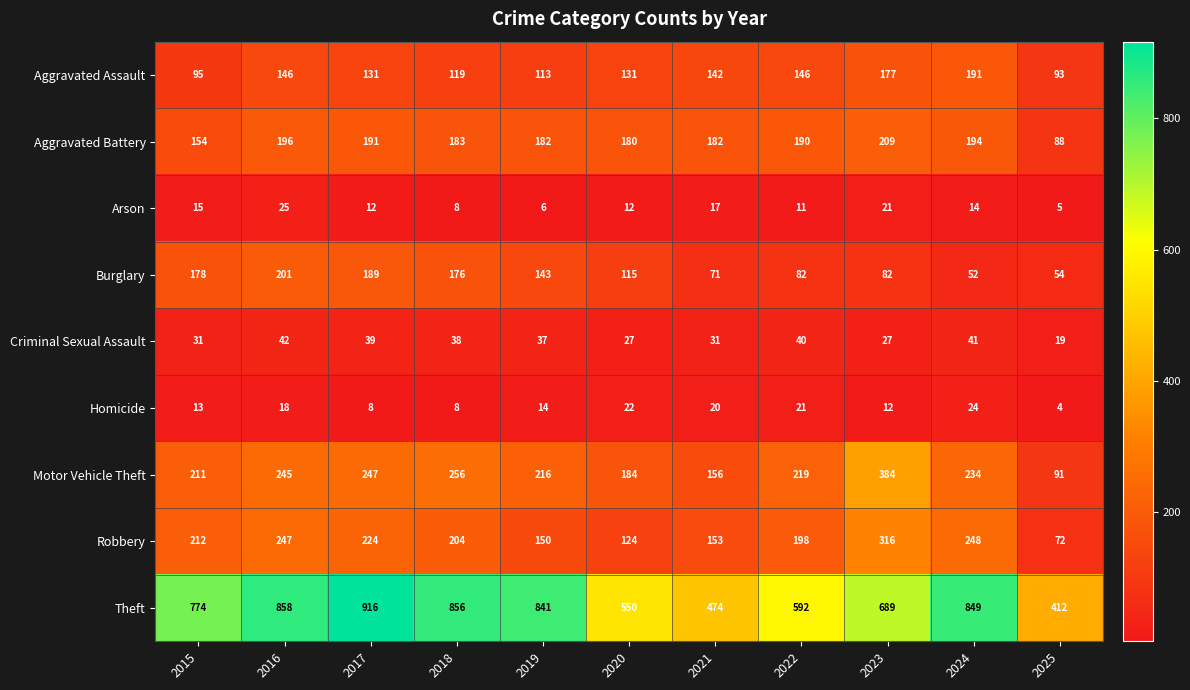

The Aggravated Assault series shows 131 at 2020. True or false?

True